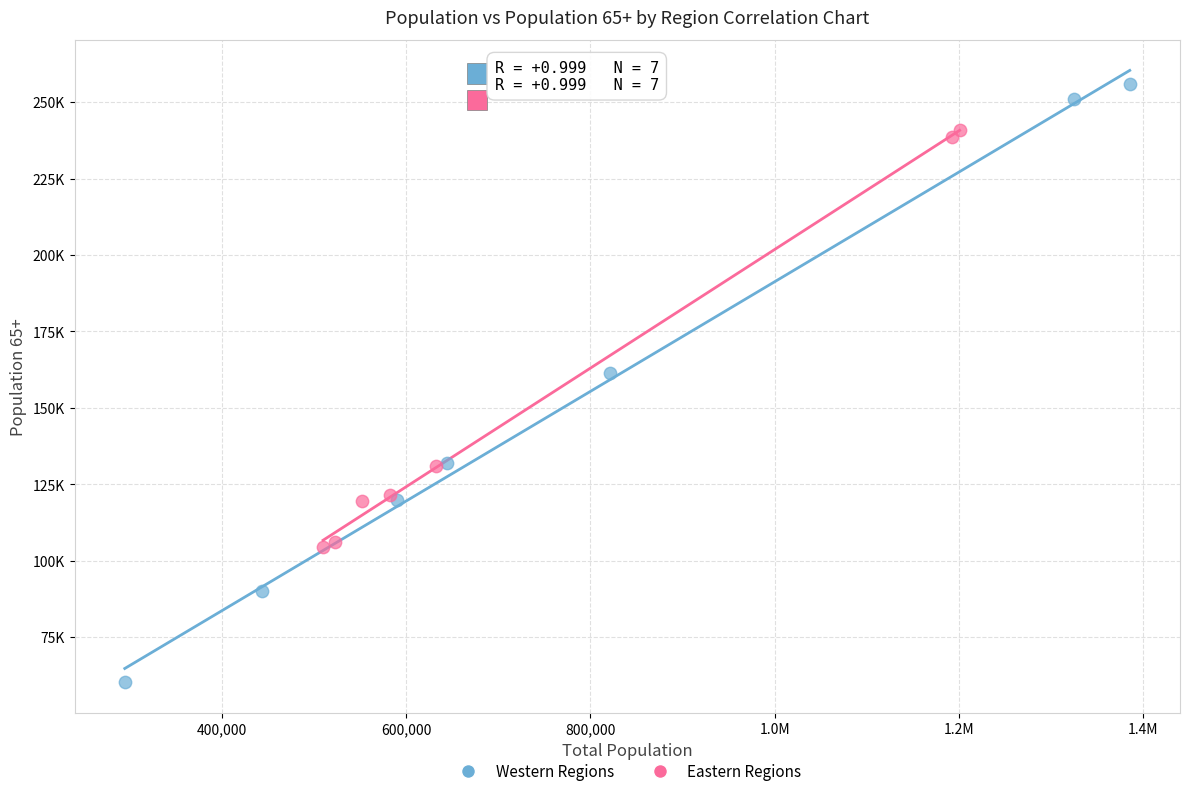

Which series has the widest spread of Y values?

Western Regions